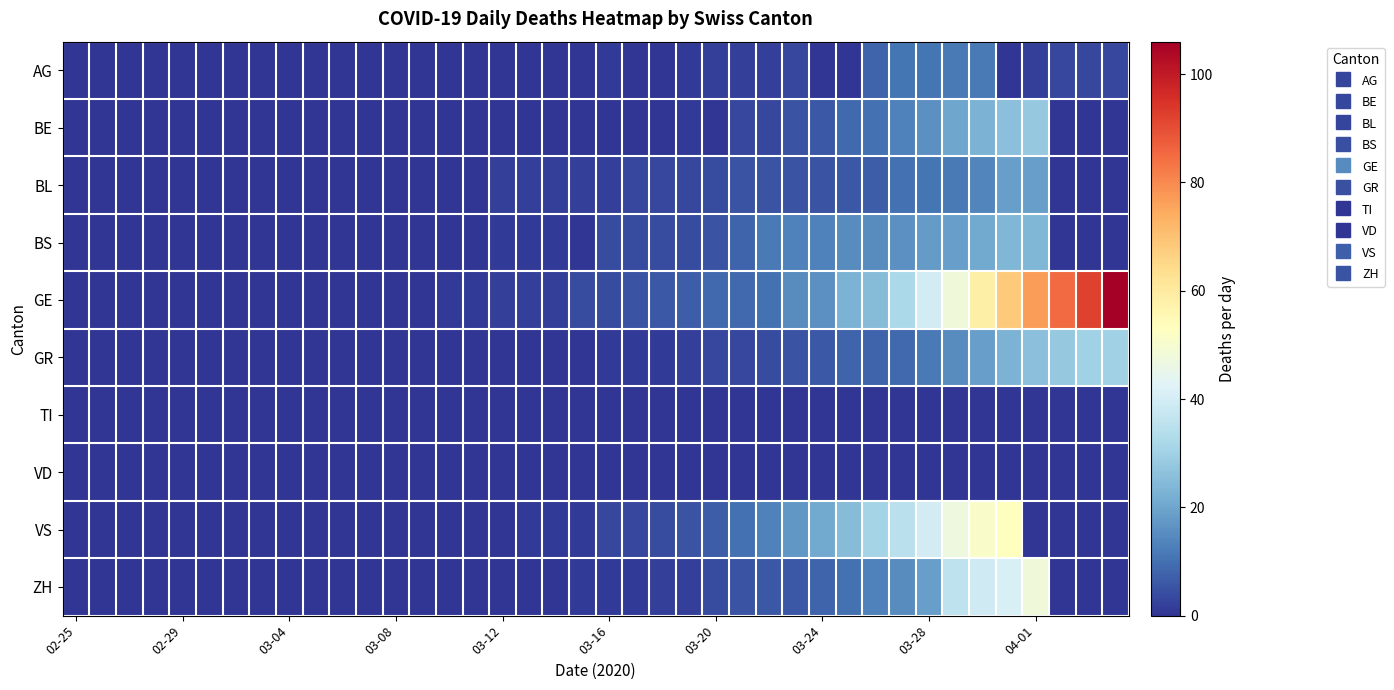

At how many categories does at least one series exceed 24?

11